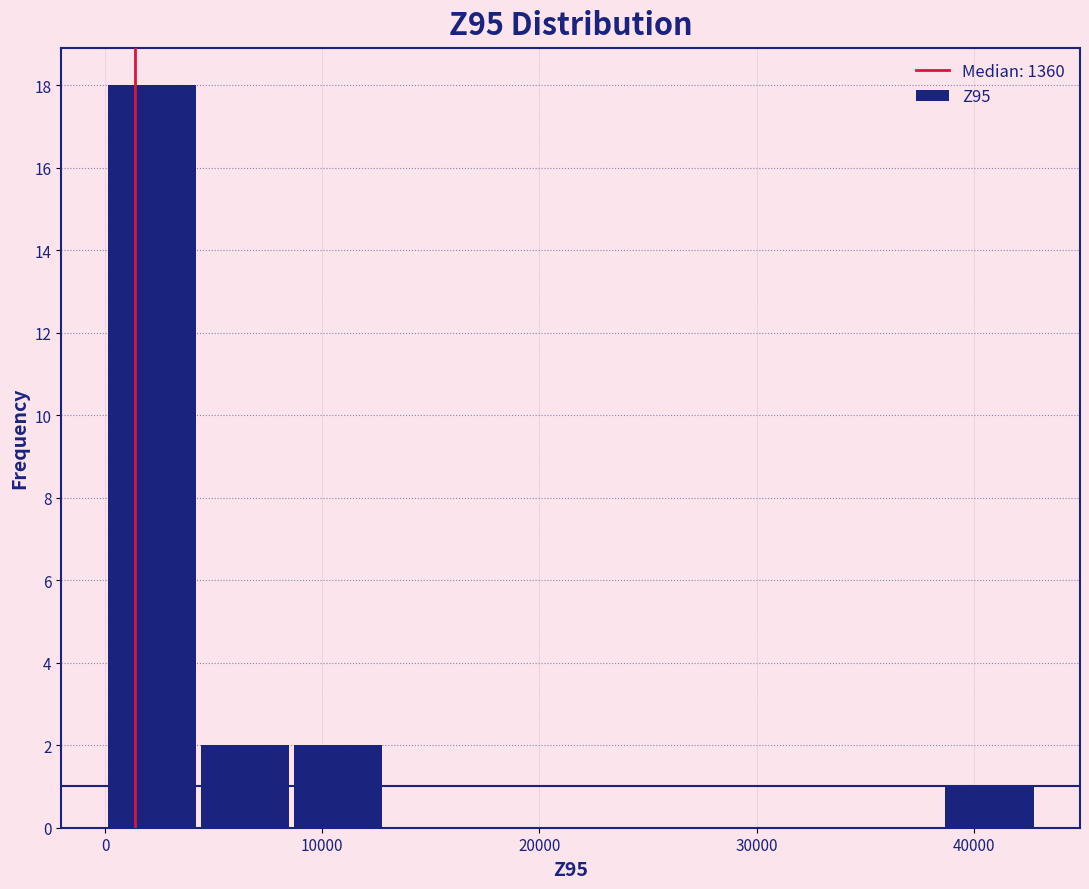

What is the height of the bar covering 9000 to 13000 on the x-axis? Neither the bar edges nor the heights are printed on the chart, so give them approximately, as read against the axes.

2